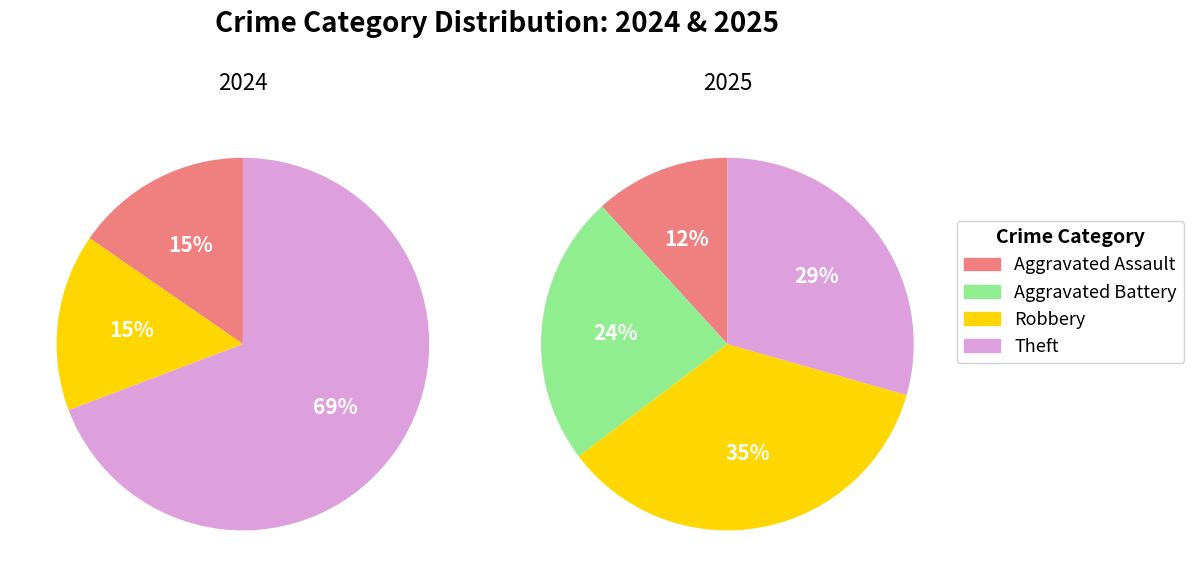

To the nearest percent, what percentage of the pie is 4?

29%